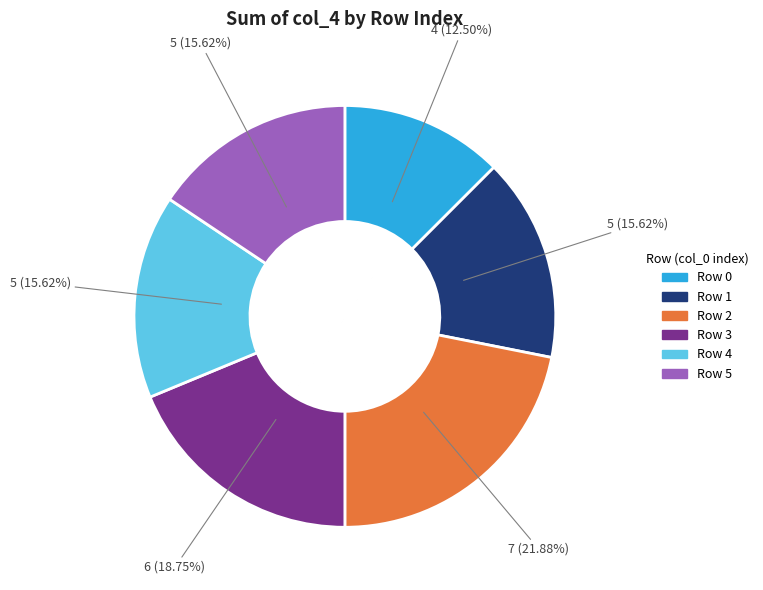

Is there any slice that represents more than half of the pie?

No